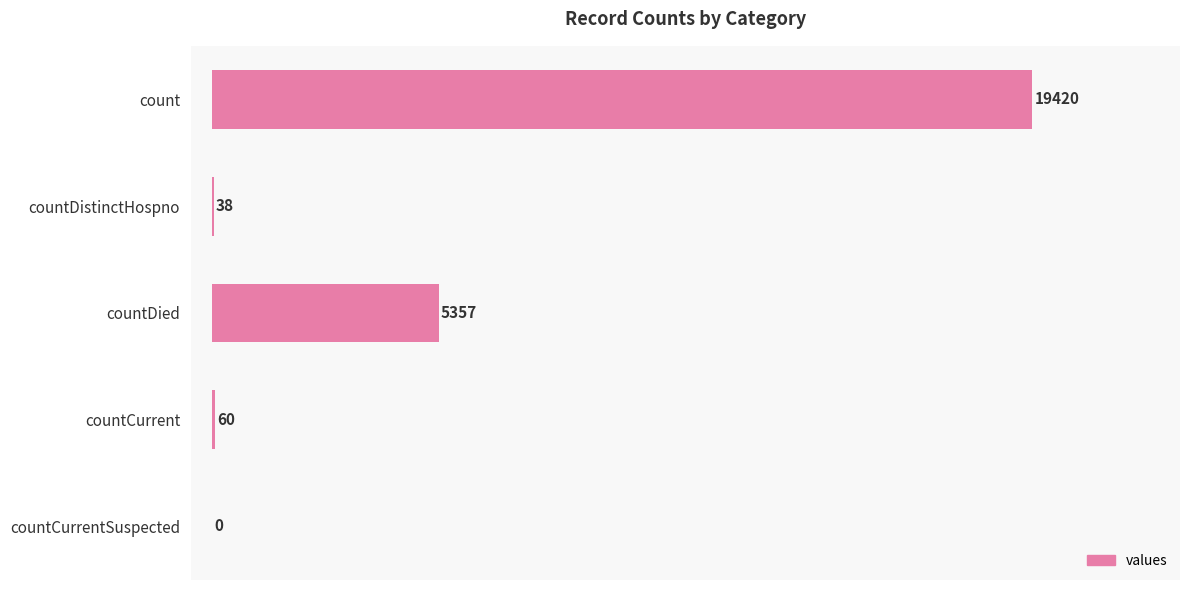

Which category has the highest value across all series?

count